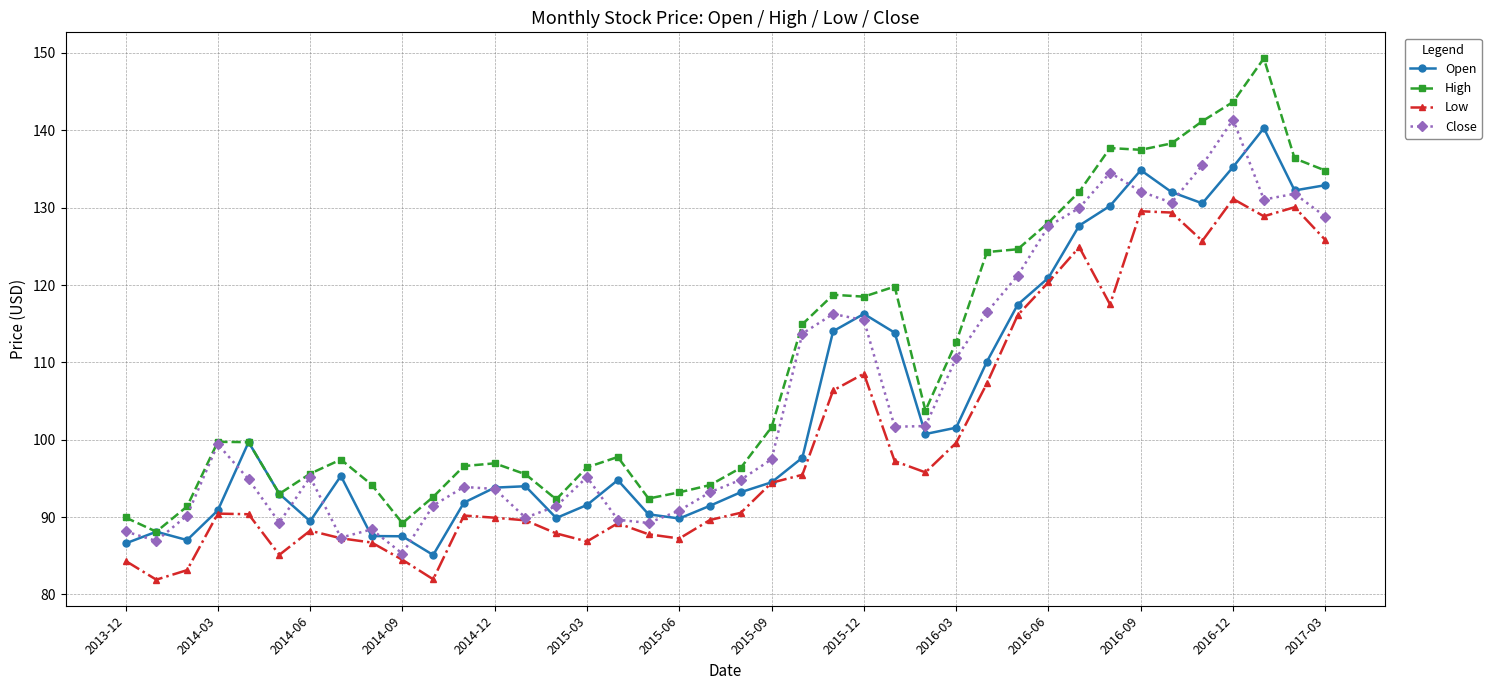

Which series has the largest total across all categories?

High